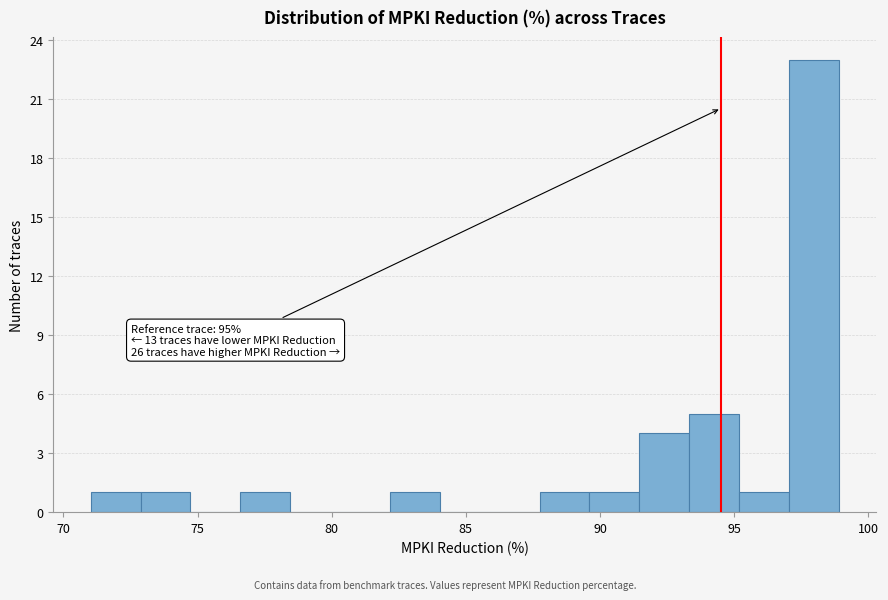

Around what value on the x-axis is the tallest bar? Give the approximate position of its centre, as read against the axis.

98.0